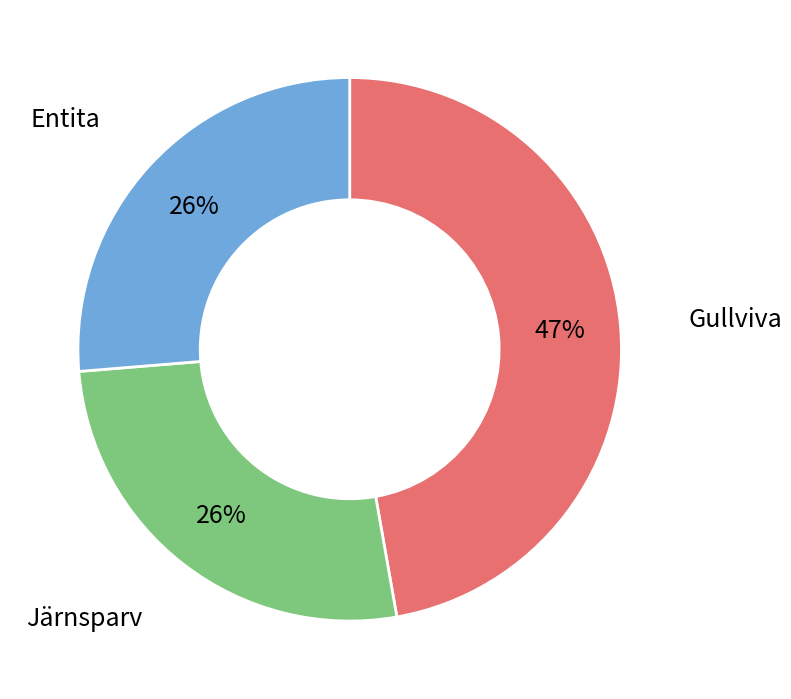

True or false: Järnsparv accounts for 26% of the total.

True